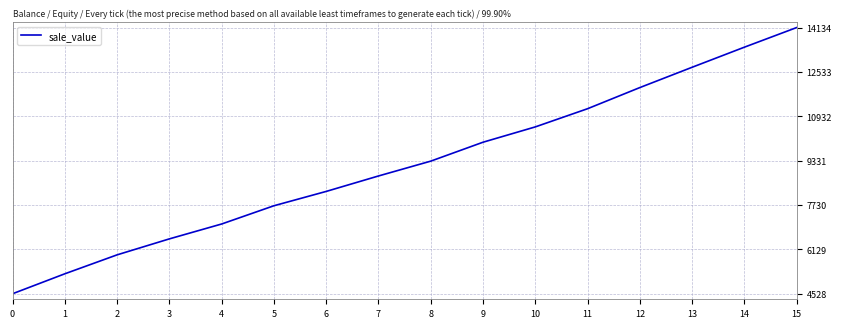

The value at 4 is 4421.8. True or false?

False